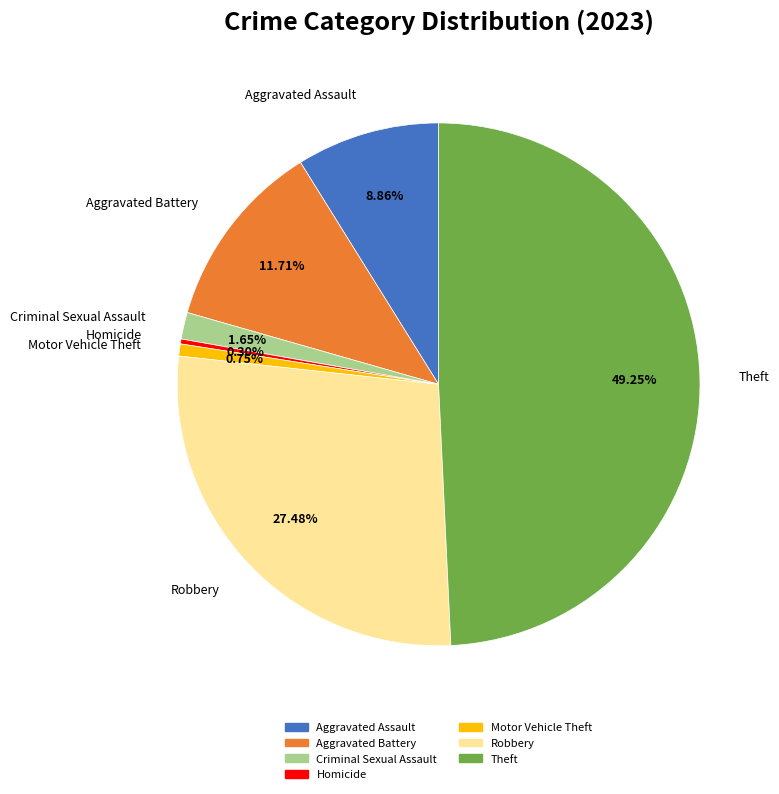

What is the largest slice in the pie chart?

Theft